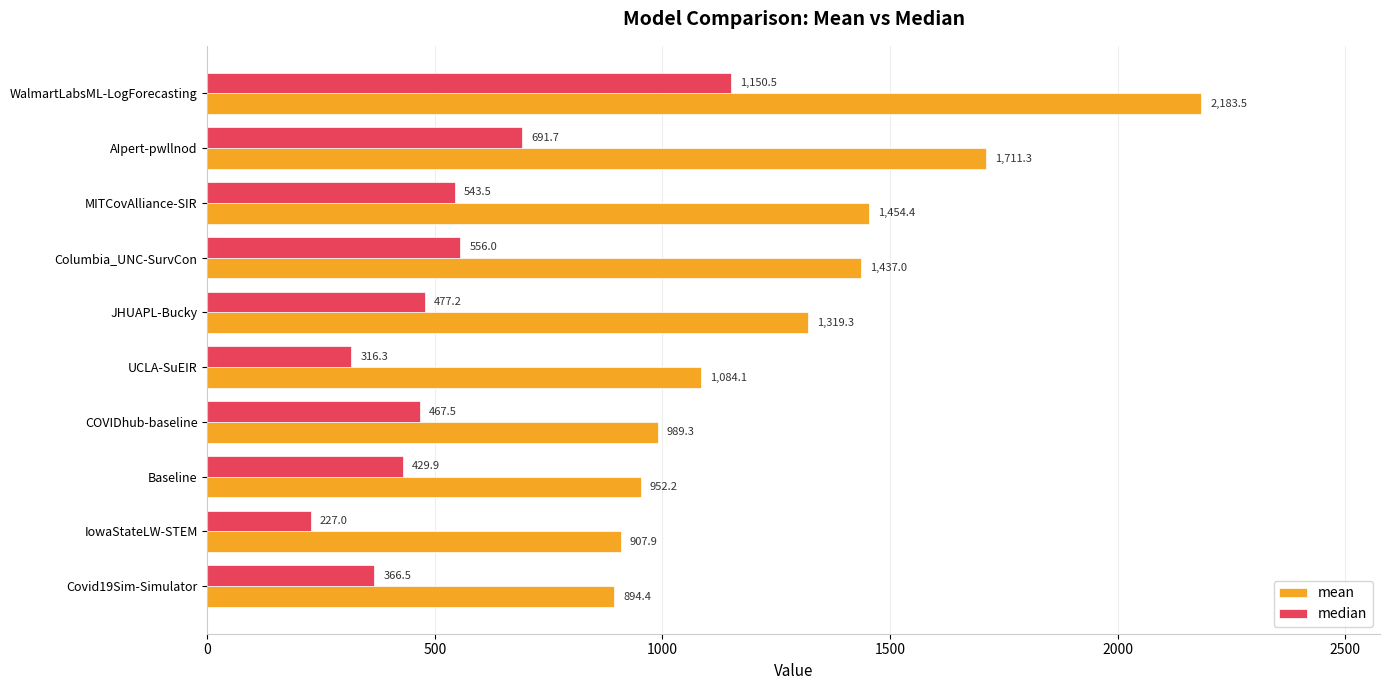

What is the average value of the mean series?

1293.3